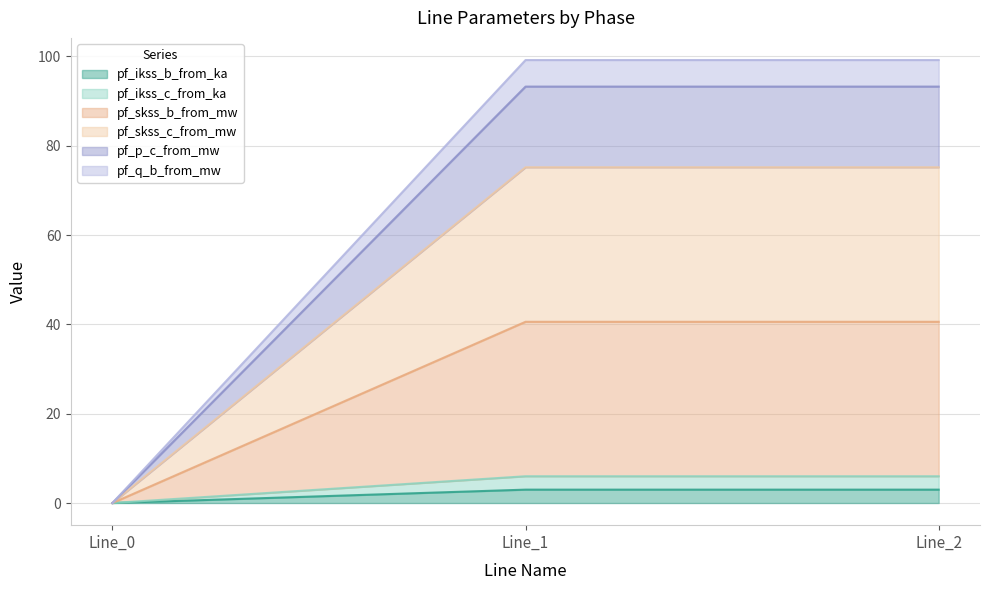

At which category does the chart reach its minimum across all series?

Line_0